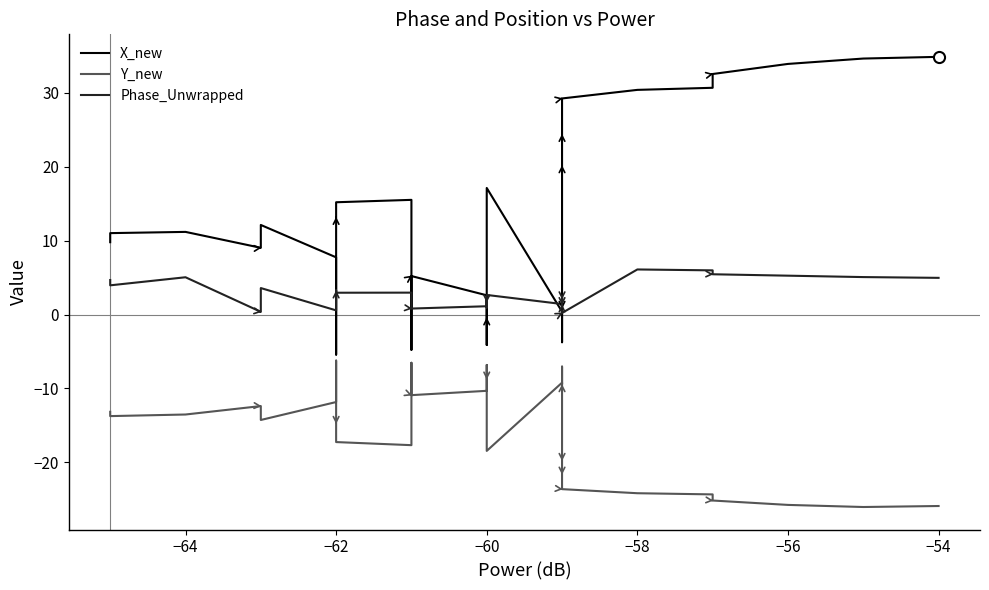

Which series has the largest total across all categories?

X_new